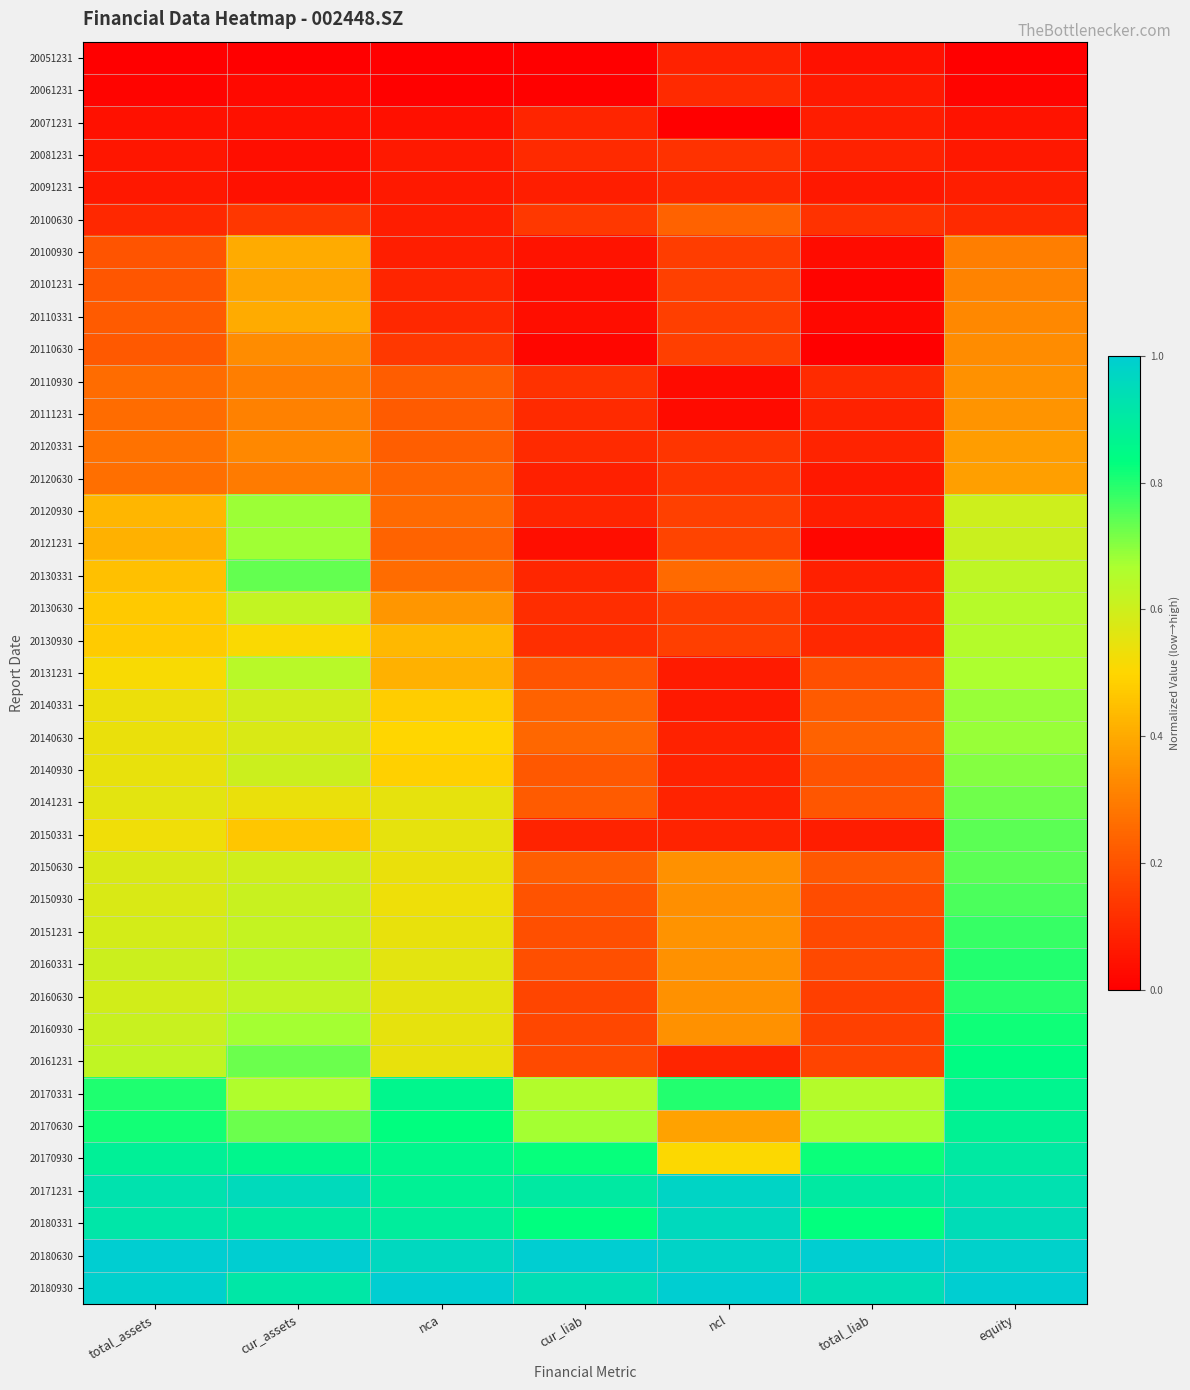

What is the maximum value shown in the chart?

1.0